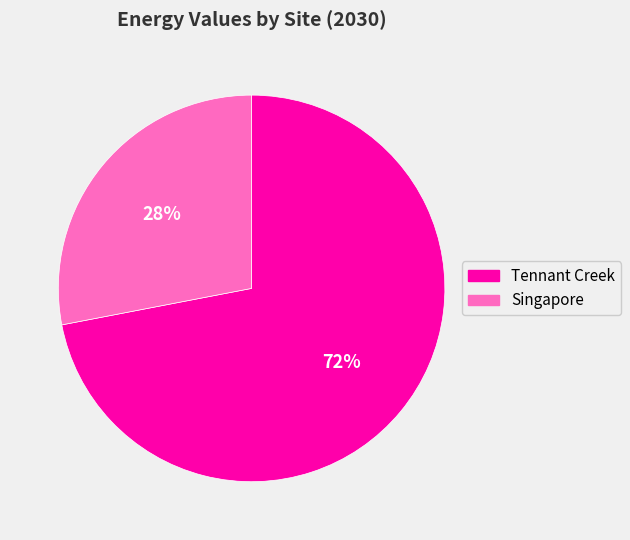

Rank the categories by value from highest to lowest.

Tennant Creek, Singapore